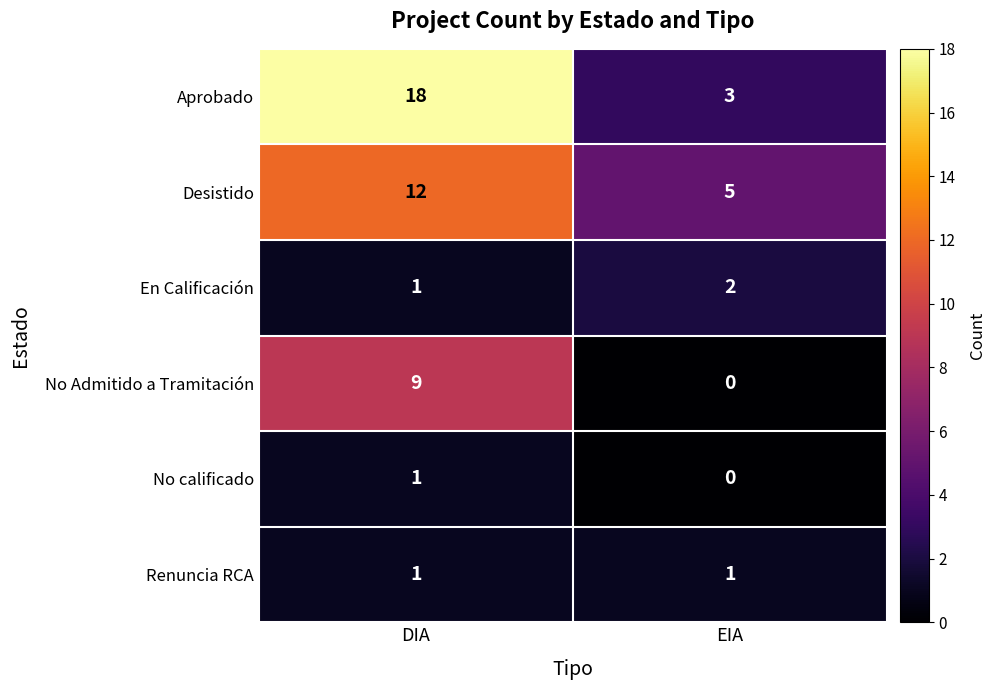

What is the spread (max minus min) of values at DIA?

17